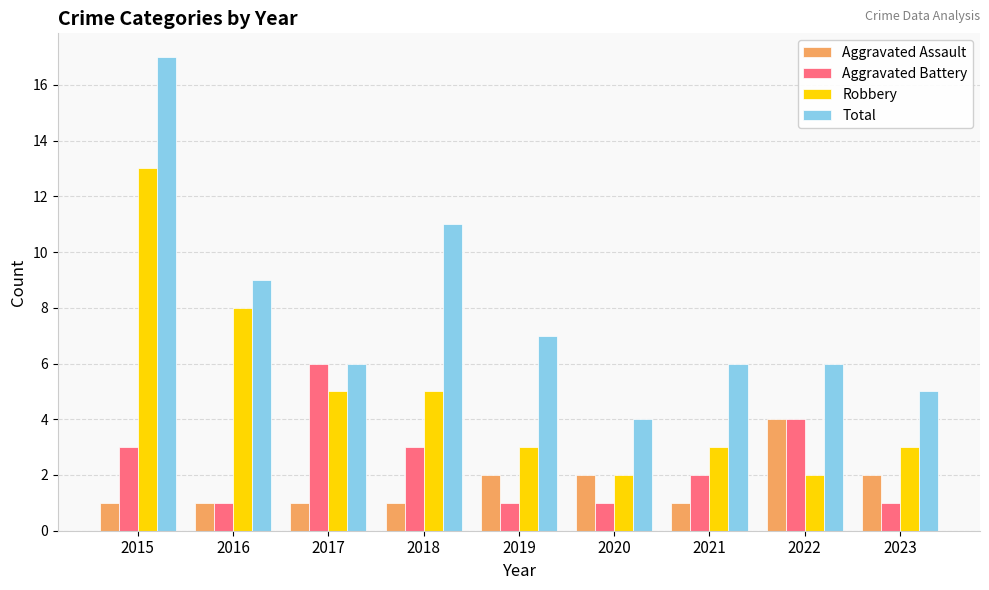

Reading left to right, transcribe all the data shown in this chart.

Aggravated Assault: 2015=1	2016=1	2017=1	2018=1	2019=2	2020=2	2021=1	2022=4	2023=2
Aggravated Battery: 2015=3	2016=1	2017=6	2018=3	2019=1	2020=1	2021=2	2022=4	2023=1
Robbery: 2015=13	2016=8	2017=5	2018=5	2019=3	2020=2	2021=3	2022=2	2023=3
Total: 2015=17	2016=9	2017=6	2018=11	2019=7	2020=4	2021=6	2022=6	2023=5